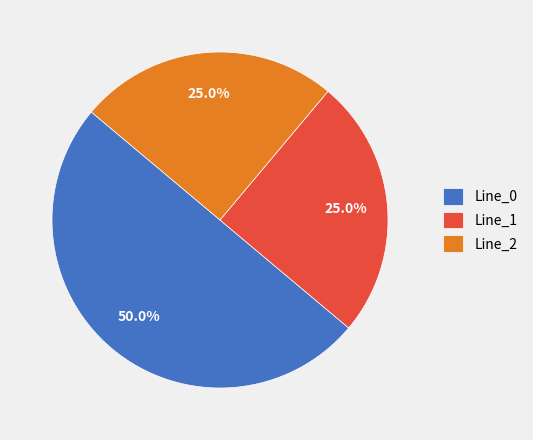

Is the sum of Line_1 and Line_0 greater than half?

Yes